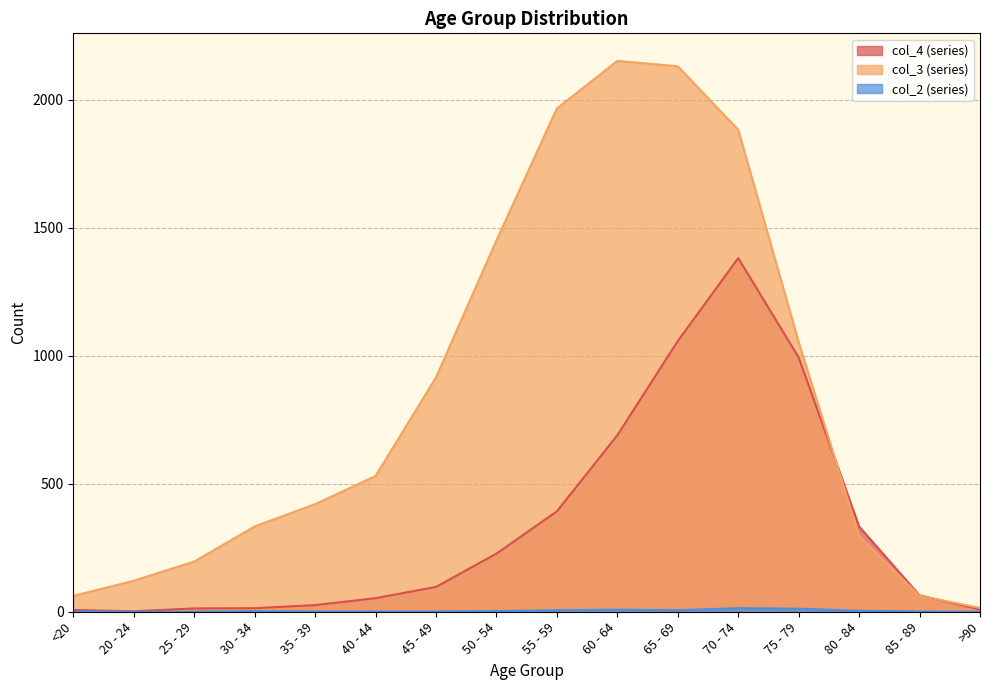

In col_2, how many points are lower than both neighbors (excluding endpoints)?

1